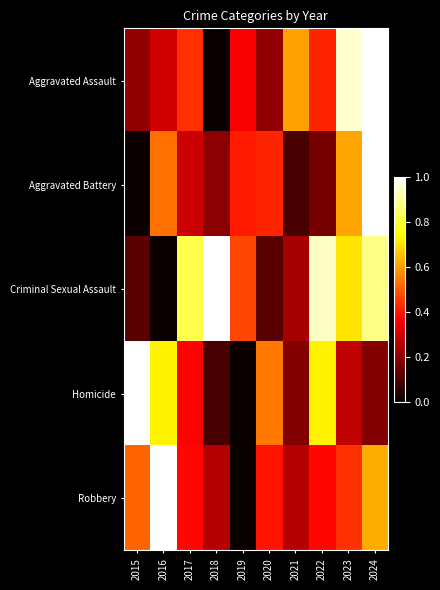

Reading left to right, transcribe all the data shown in this chart.

Aggravated Assault: 2015=0.2	2016=0.3	2017=0.4	2018=0.0	2019=0.4	2020=0.2	2021=0.6	2022=0.4	2023=1.0	2024=1.0
Aggravated Battery: 2015=0.0	2016=0.5	2017=0.3	2018=0.2	2019=0.4	2020=0.4	2021=0.1	2022=0.2	2023=0.6	2024=1.0
Criminal Sexual Assault: 2015=0.1	2016=0.0	2017=0.8	2018=1.0	2019=0.5	2020=0.1	2021=0.2	2022=0.9	2023=0.7	2024=0.9
Homicide: 2015=1.0	2016=0.7	2017=0.4	2018=0.1	2019=0.0	2020=0.5	2021=0.2	2022=0.7	2023=0.3	2024=0.2
Robbery: 2015=0.5	2016=1.0	2017=0.4	2018=0.3	2019=0.0	2020=0.4	2021=0.3	2022=0.4	2023=0.4	2024=0.6